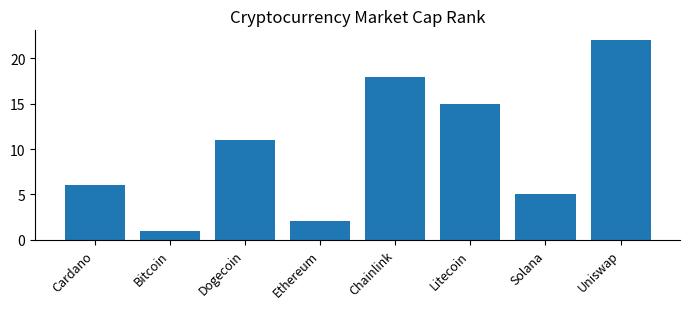

What is the change in value from Solana to Uniswap?

+17